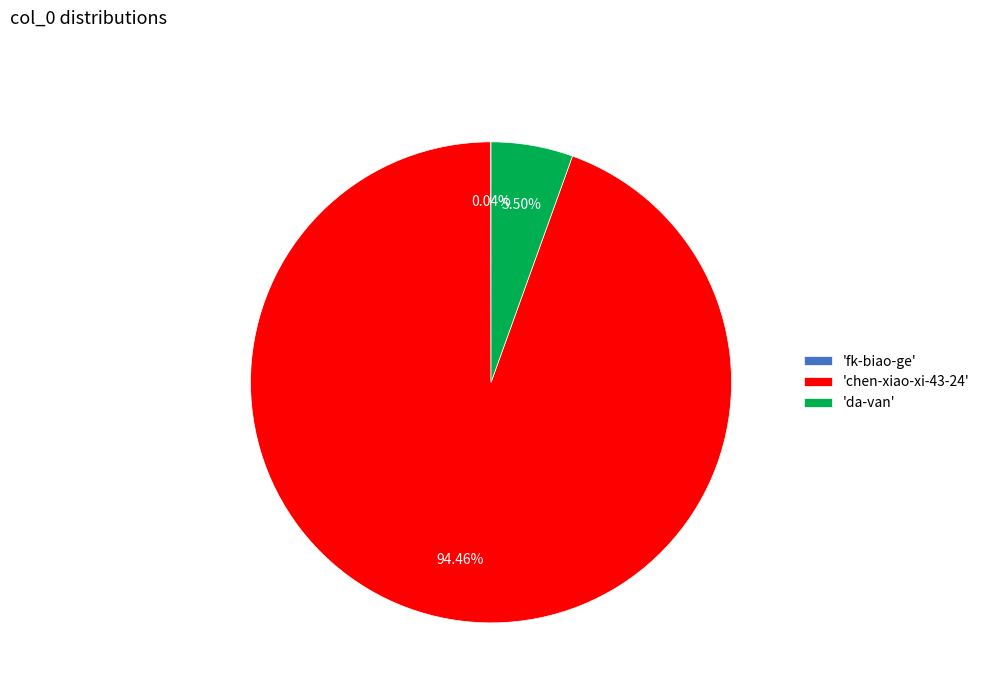

Which category accounts for the majority?

'chen-xiao-xi-43-24'